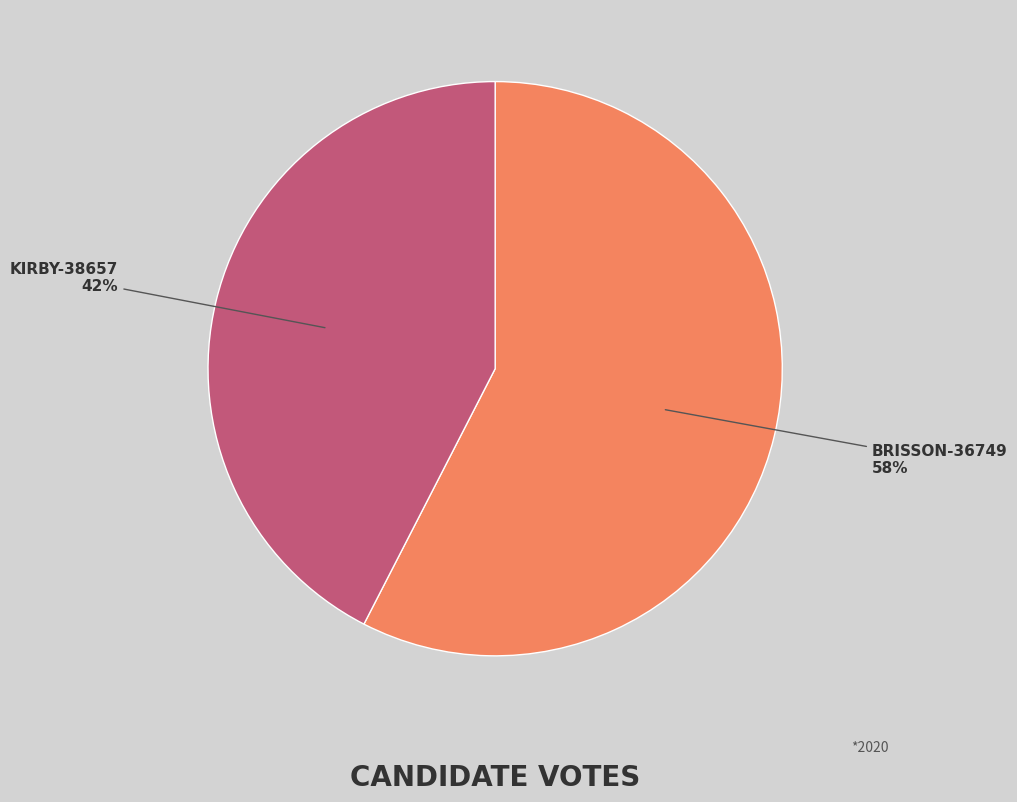

Is there a majority slice in this chart?

Yes